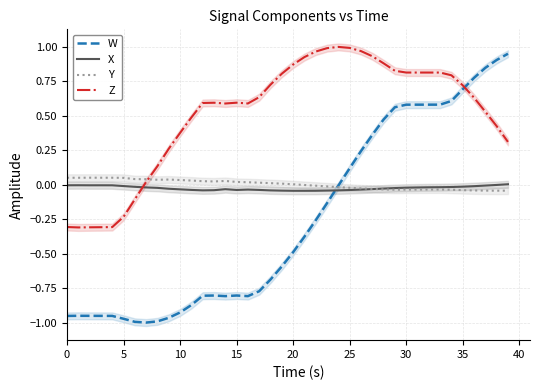

How many interior local peaks does the Z series have?

4